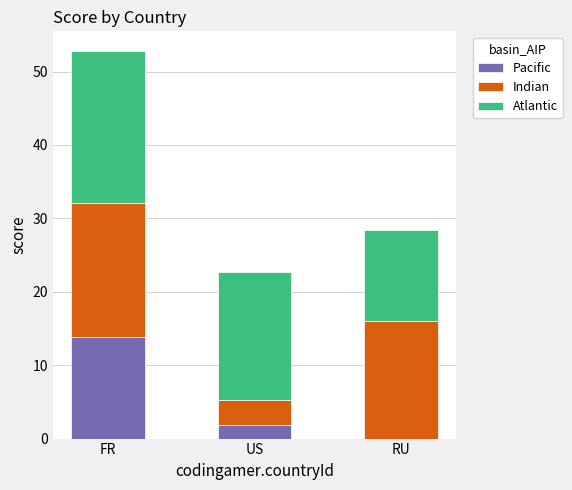

Is it true that Pacific equals 0.0 at RU?

True